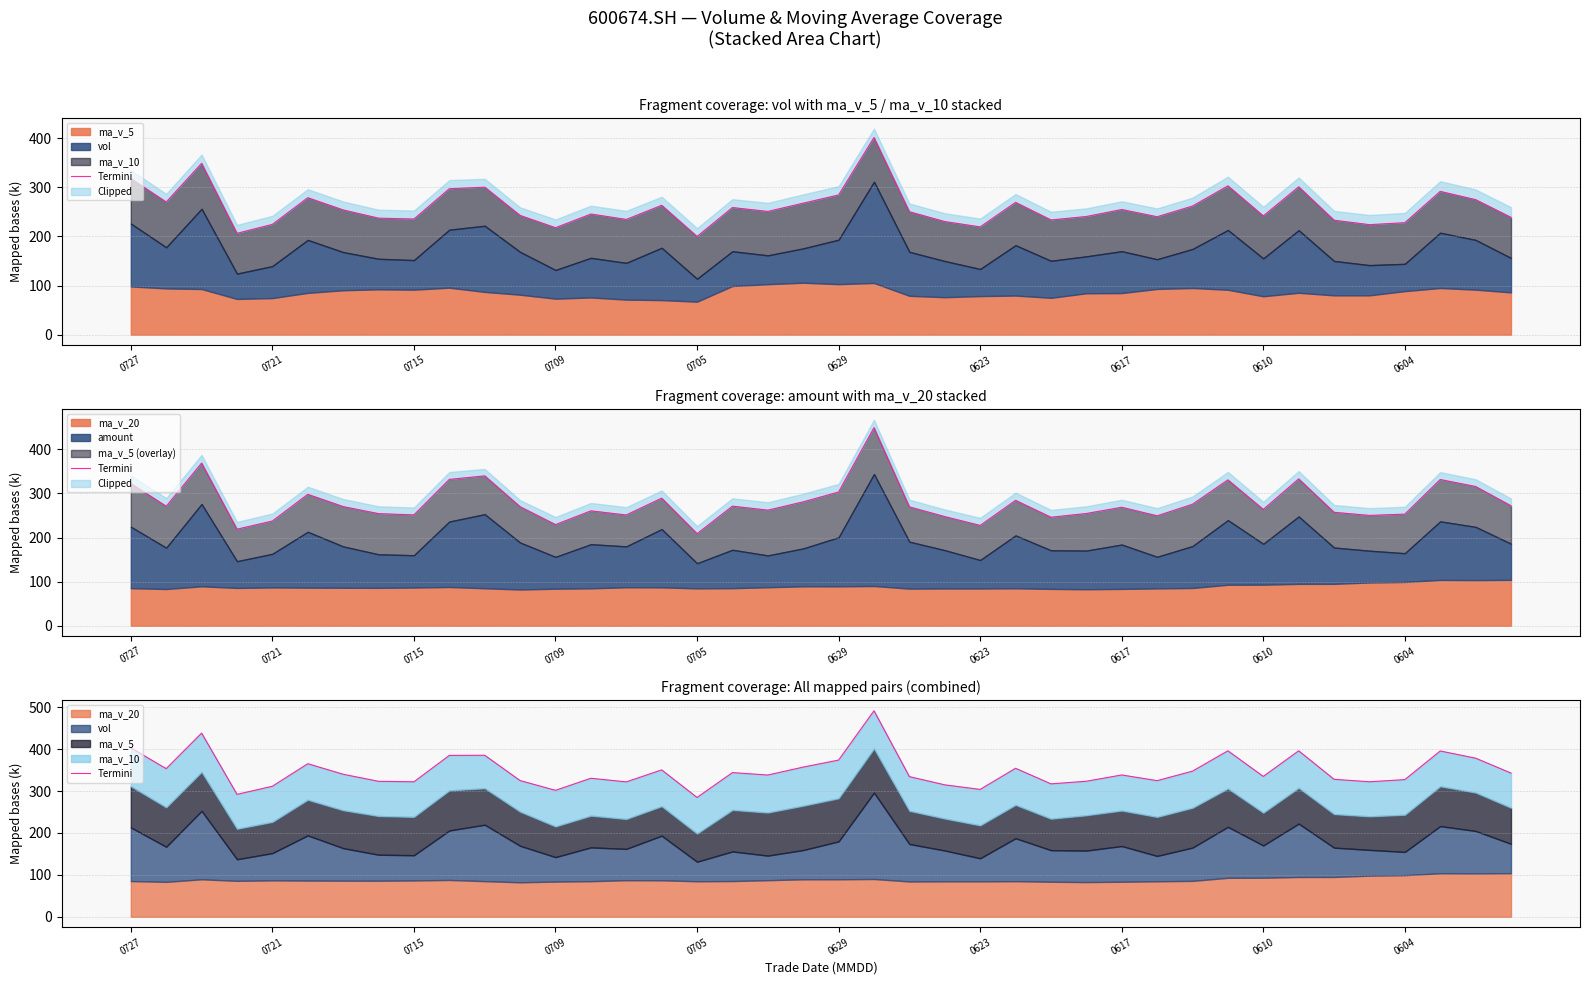

Which has a higher value, 33 or 25?

33